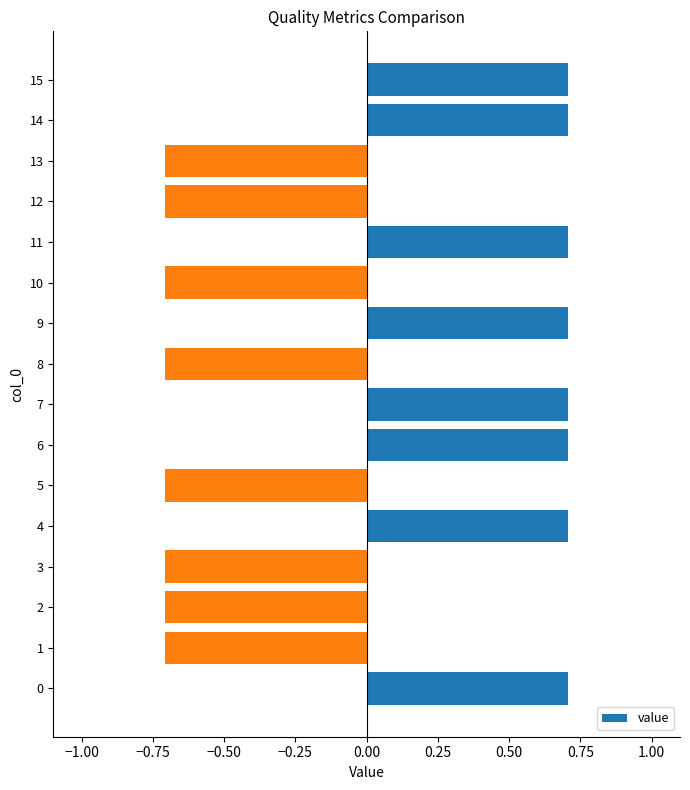

True or false: the data shows 0.7 at 11.

True